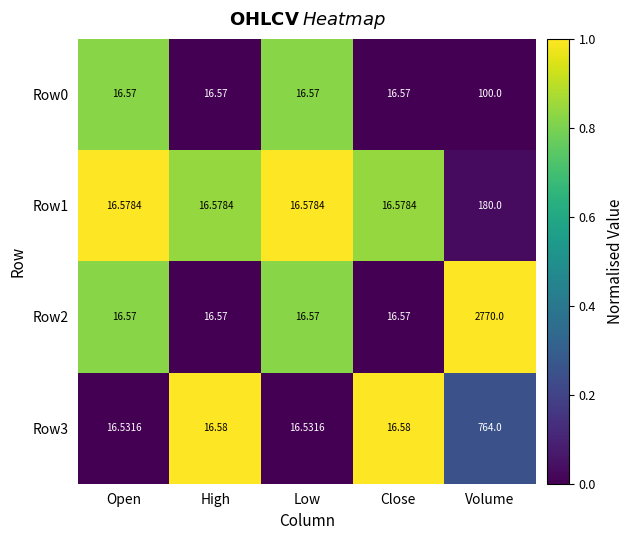

At which category is the sum across all series the highest?

Volume